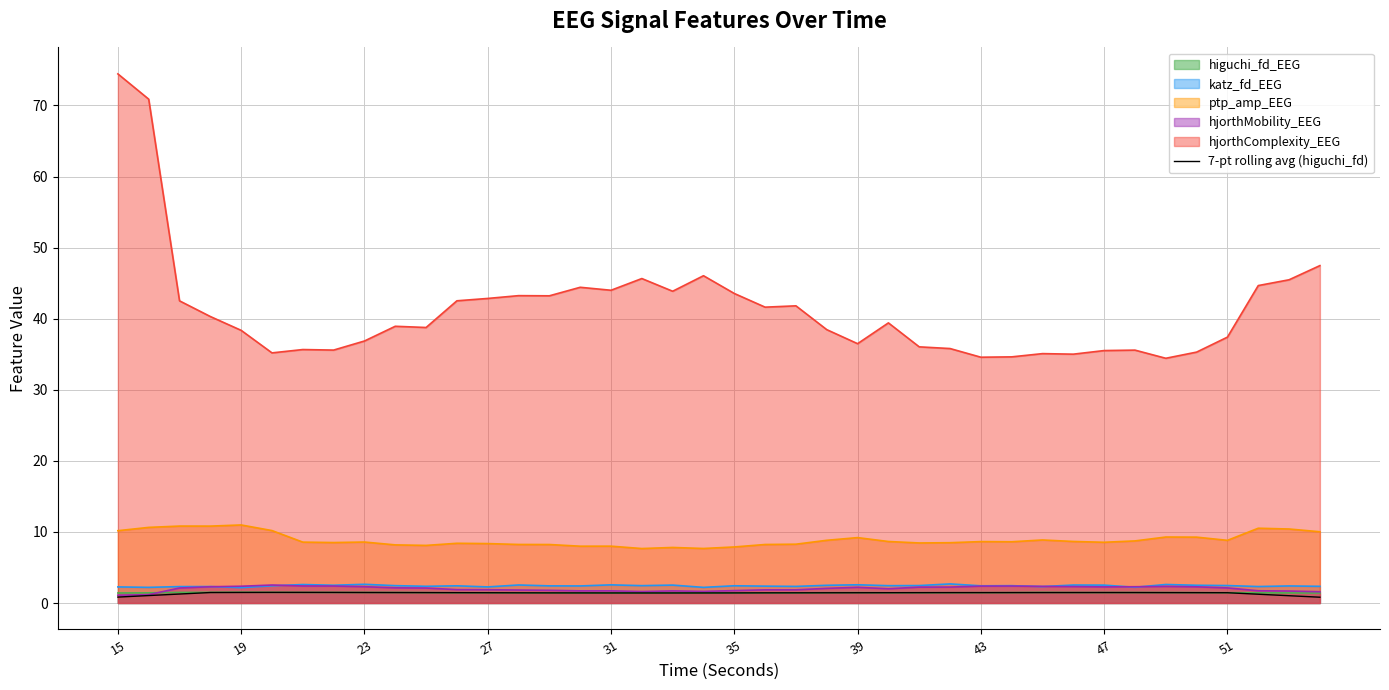

The 7-pt rolling avg (higuchi_fd) series shows 1.4 at 39. True or false?

True